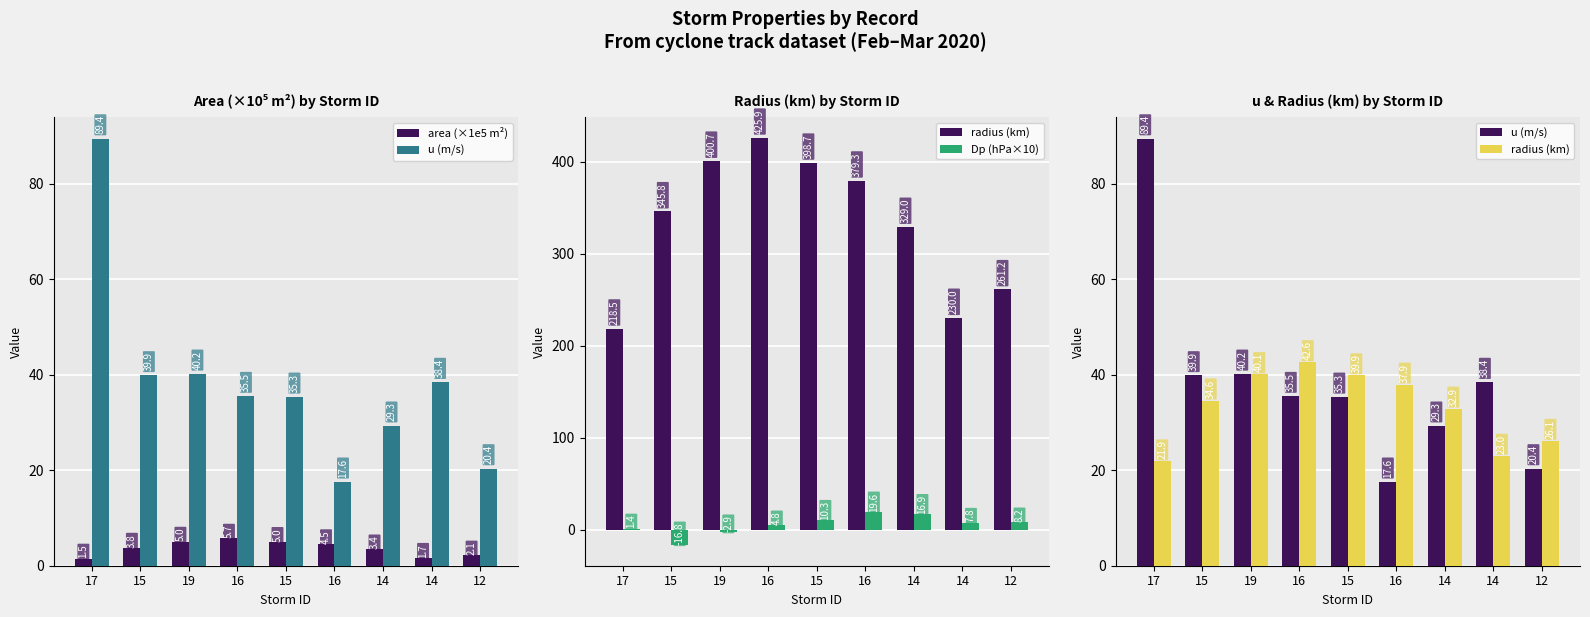

List the series in order of their peak value, highest first.

u (m/s), radius (km), Dp (hPa×10), area (×1e5 m²)